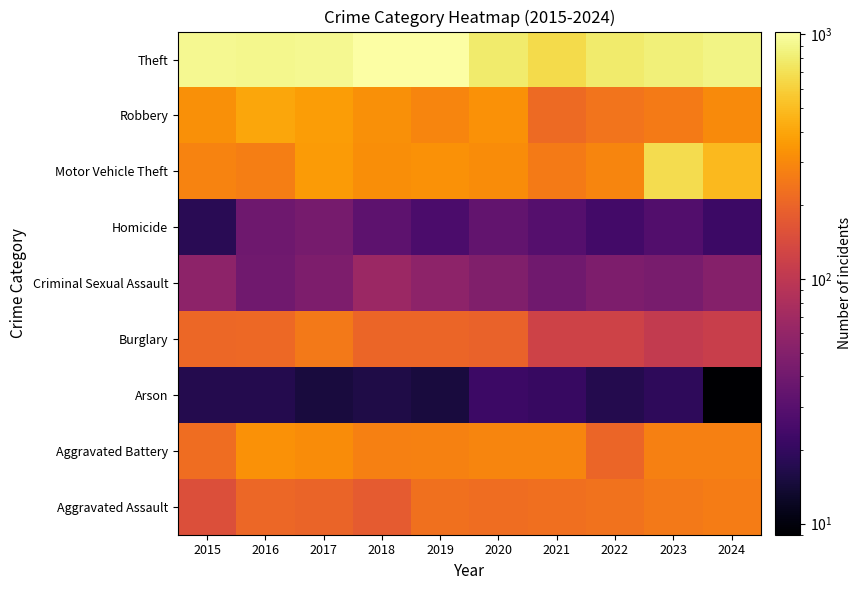

Reading right to left, extract all data points from this chart.

Aggravated Assault: 2024=262	2023=252	2022=234	2021=226	2020=222	2019=231	2018=180	2017=200	2016=208	2015=152
Aggravated Battery: 2024=272	2023=274	2022=202	2021=292	2020=287	2019=280	2018=276	2017=311	2016=330	2015=223
Arson: 2024=9	2023=19	2022=17	2021=21	2020=22	2019=15	2018=16	2017=15	2016=17	2015=17
Burglary: 2024=114	2023=106	2022=123	2021=124	2020=195	2019=205	2018=202	2017=252	2016=213	2015=209
Criminal Sexual Assault: 2024=51	2023=44	2022=46	2021=40	2020=48	2019=56	2018=66	2017=46	2016=40	2015=56
Homicide: 2024=22	2023=28	2022=24	2021=29	2020=34	2019=26	2018=32	2017=43	2016=39	2015=18
Motor Vehicle Theft: 2024=490	2023=683	2022=288	2021=259	2020=312	2019=327	2018=319	2017=361	2016=267	2015=284
Robbery: 2024=308	2023=259	2022=242	2021=217	2020=329	2019=290	2018=324	2017=365	2016=401	2015=322
Theft: 2024=873	2023=836	2022=780	2021=671	2020=785	2019=1028	2018=1021	2017=925	2016=908	2015=936